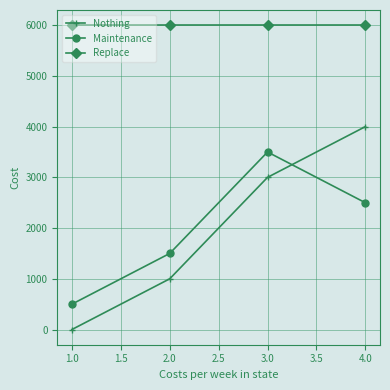

In Maintenance, how many points are higher than both neighbors (excluding endpoints)?

1